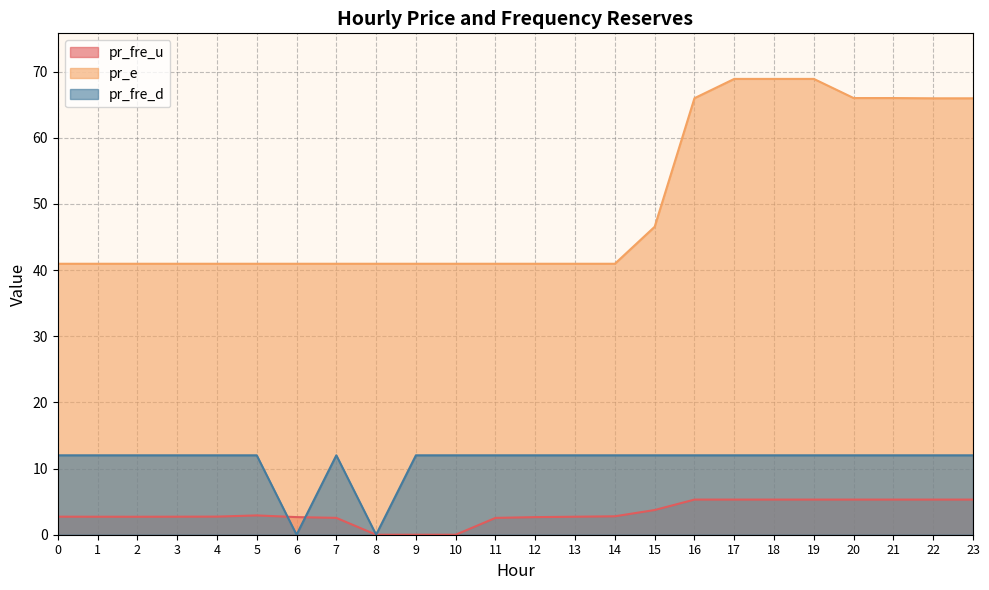

Reading right to left, what are all the values shown in this chart?

pr_fre_u: 23=5.3	22=5.3	21=5.3	20=5.3	19=5.3	18=5.3	17=5.3	16=5.3	15=3.7	14=2.8	13=2.7	12=2.7	11=2.5	10=0.0	9=0.0	8=0.0	7=2.5	6=2.7	5=2.9	4=2.7	3=2.7	2=2.7	1=2.7	0=2.7
pr_e: 23=65.9	22=65.9	21=66.0	20=66.0	19=68.9	18=68.9	17=68.9	16=66.0	15=46.5	14=40.9	13=40.9	12=40.9	11=40.9	10=40.9	9=40.9	8=40.9	7=40.9	6=40.9	5=40.9	4=40.9	3=40.9	2=40.9	1=40.9	0=40.9
pr_fre_d: 23=12.0	22=12.0	21=12.0	20=12.0	19=12.0	18=12.0	17=12.0	16=12.0	15=12.0	14=12.0	13=12.0	12=12.0	11=12.0	10=12.0	9=12.0	8=0.0	7=12.0	6=0.0	5=12.0	4=12.0	3=12.0	2=12.0	1=12.0	0=12.0